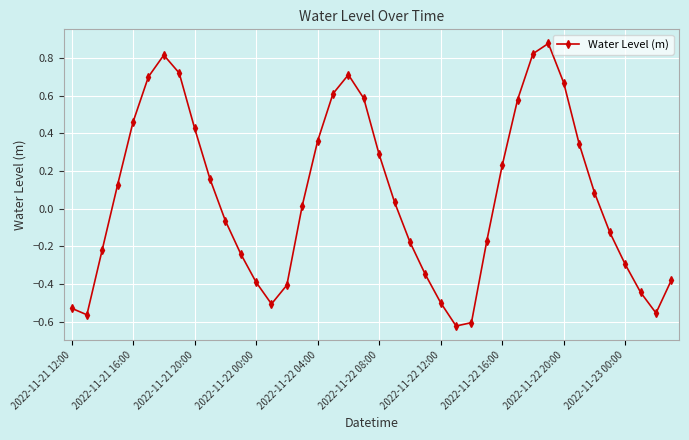

How many interior local valleys (lower than both neighbors) does the data have?

4